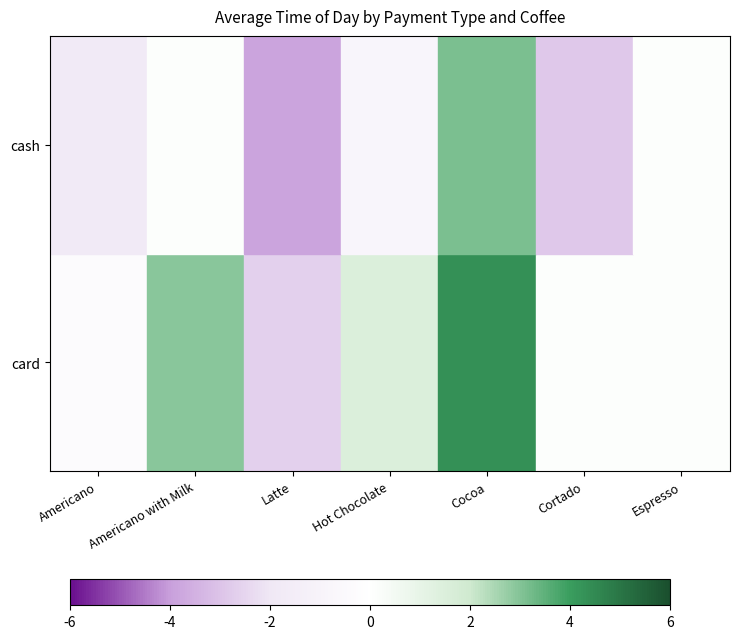

Reading left to right, transcribe all the data shown in this chart.

card: Americano=-0.4	Americano with Milk=2.9	Latte=-2.7	Hot Chocolate=1.5	Cocoa=4.3	Cortado=0.1	Espresso=0.1
cash: Americano=-1.9	Americano with Milk=0.1	Latte=-3.9	Hot Chocolate=-0.9	Cocoa=3.1	Cortado=-2.9	Espresso=0.1